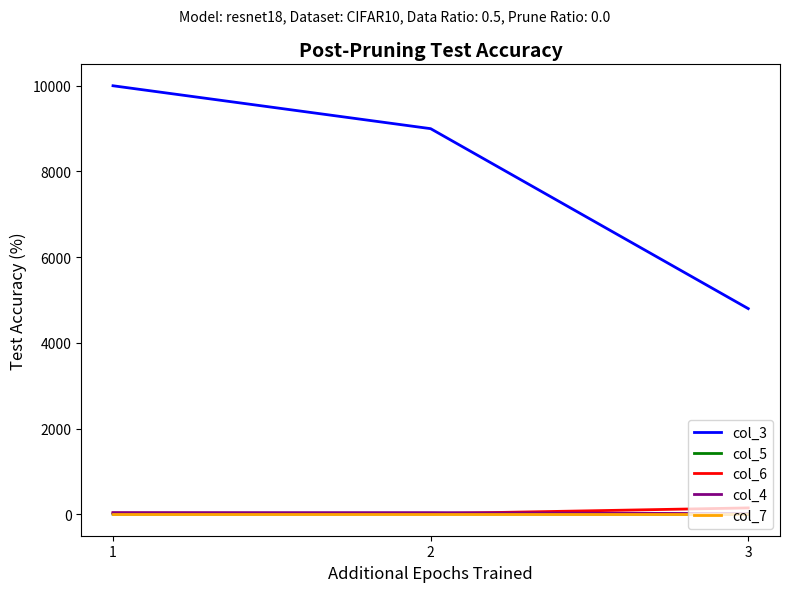

What is the maximum value shown in the chart?

10000